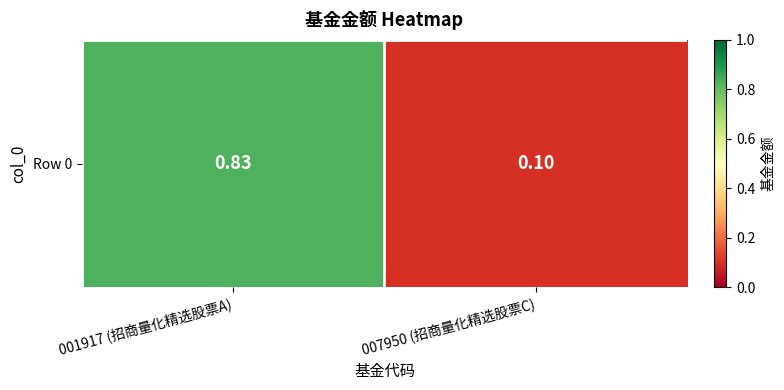

Which label corresponds to the smallest value in the chart?

007950 (招商量化精选股票C)